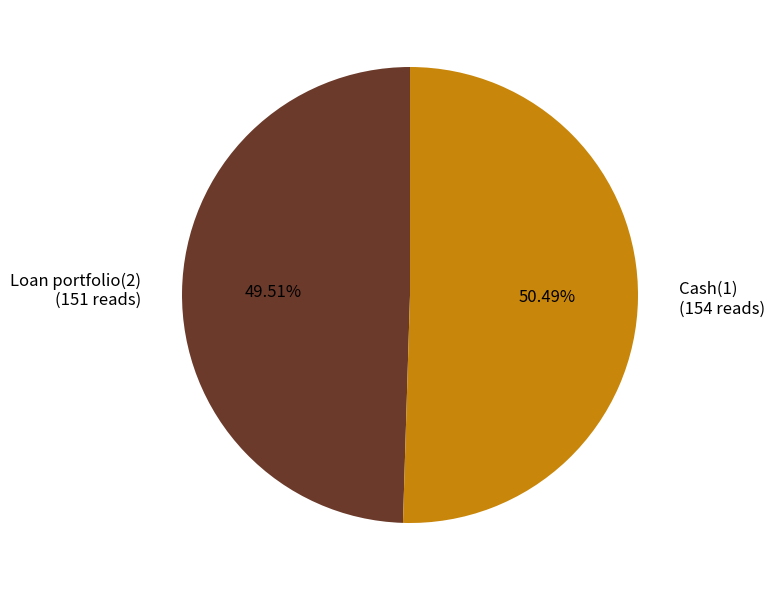

To the nearest percent, what portion does Loan portfolio(2) represent?

50%